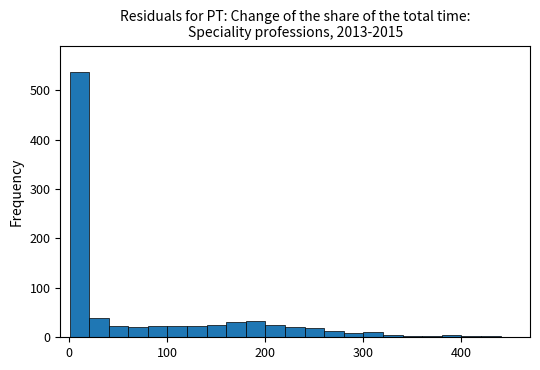

Around what value on the x-axis is the tallest bar? Give the approximate position of its centre, as read against the axis.

10